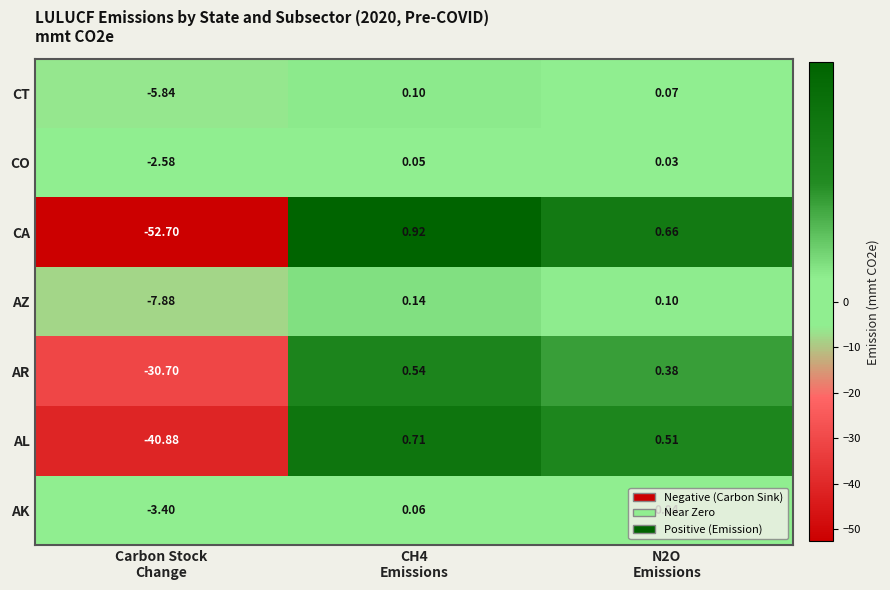

Which series has the largest total across all categories?

CO